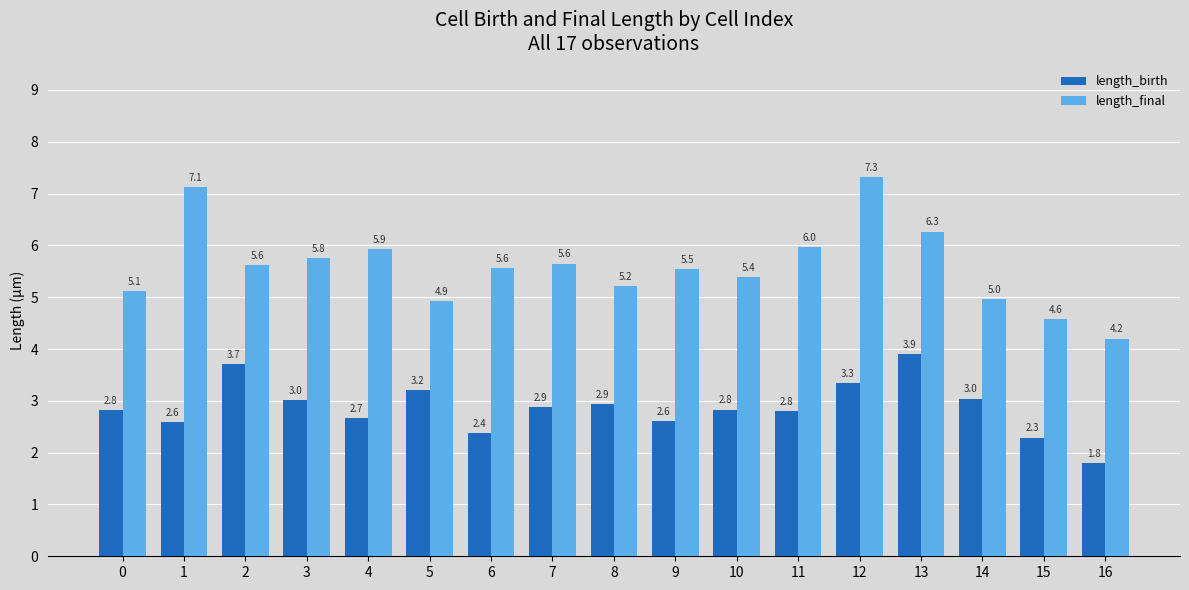

At which label does length_final reach its minimum?

16